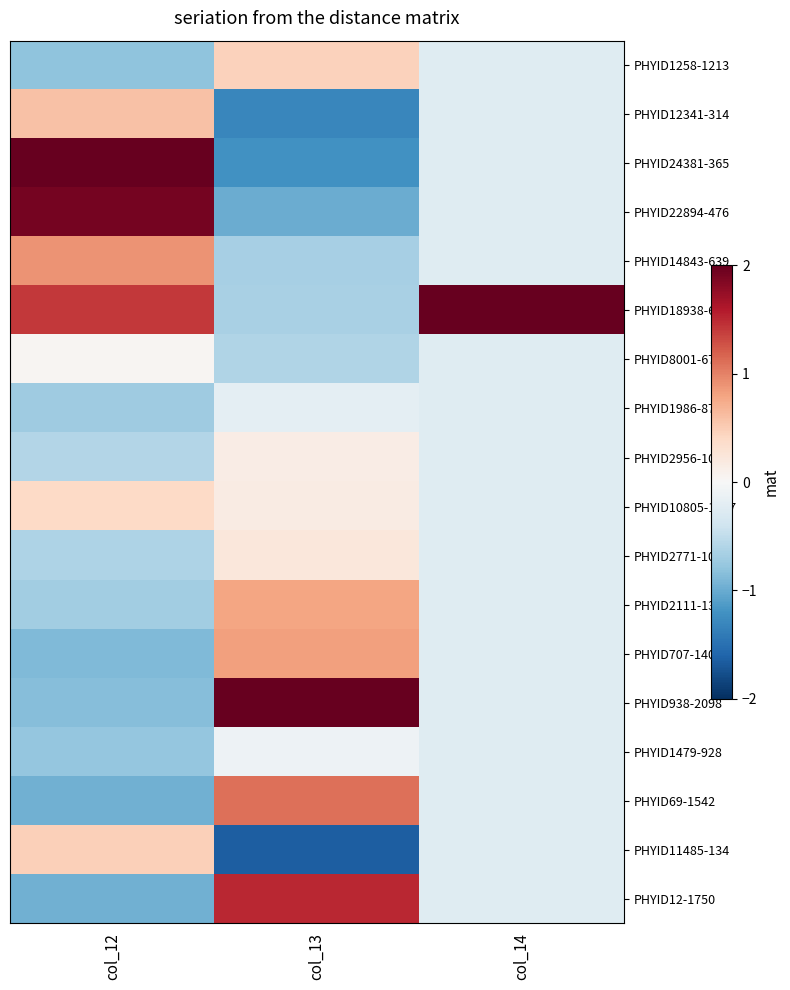

Which category has the lowest value across all series?

col_13